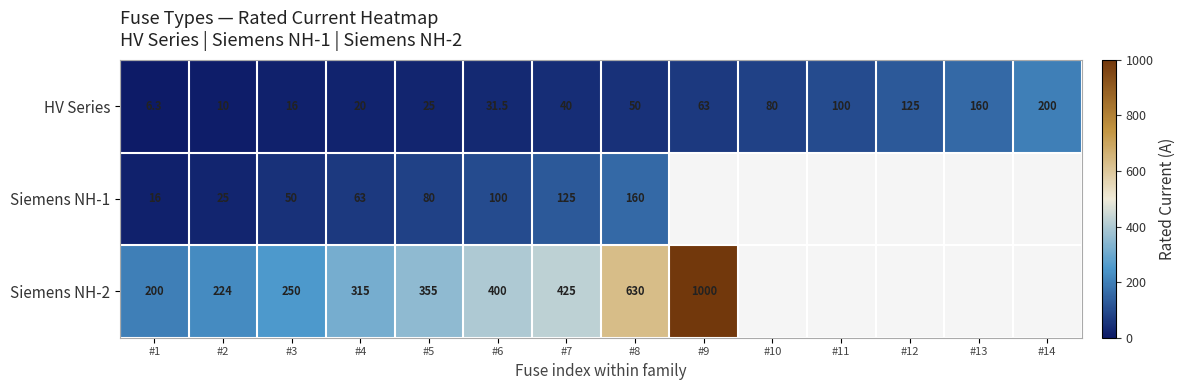

Which label corresponds to the smallest value in the chart?

#1